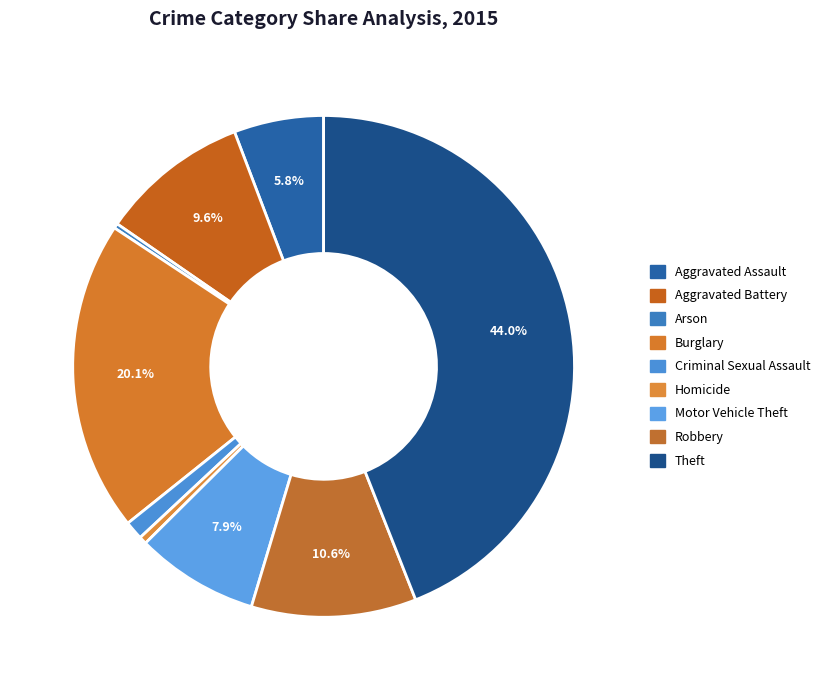

Which slice is the smallest?

Arson